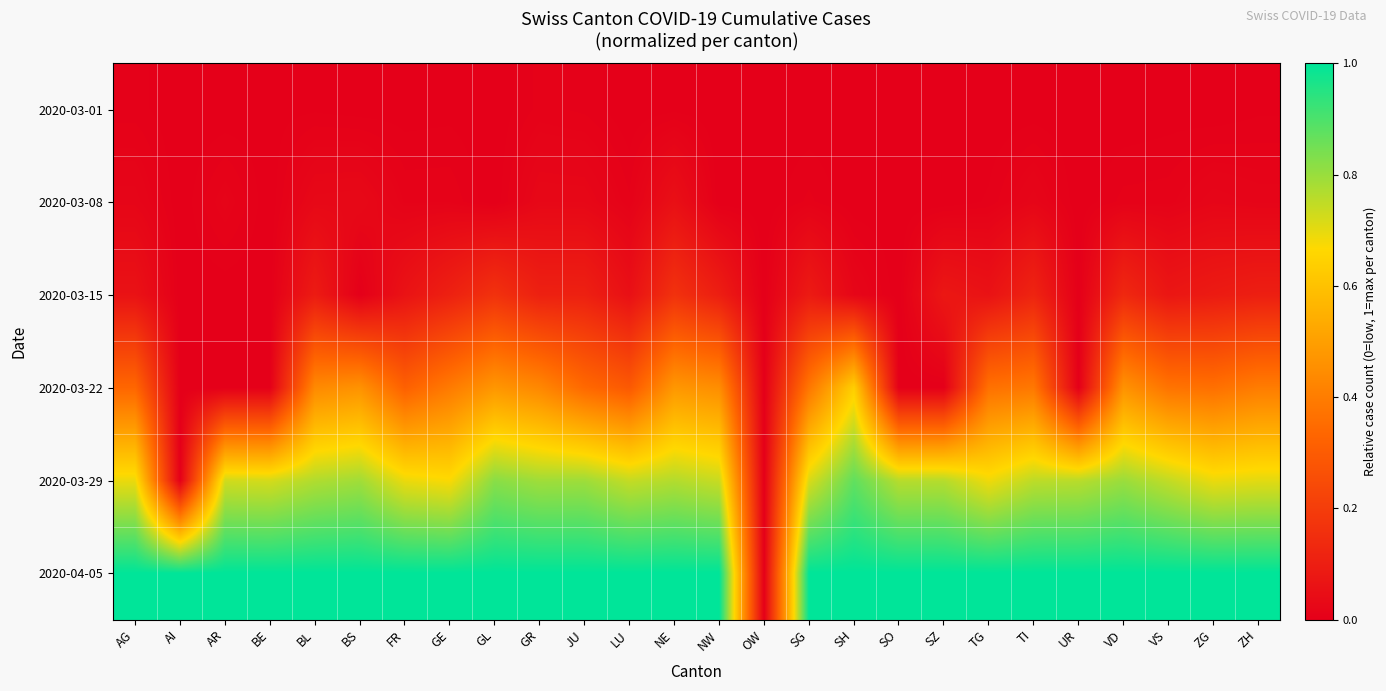

Rank the series at LU from highest to lowest value.

2020-04-05, 2020-03-29, 2020-03-22, 2020-03-15, 2020-03-08, 2020-03-01